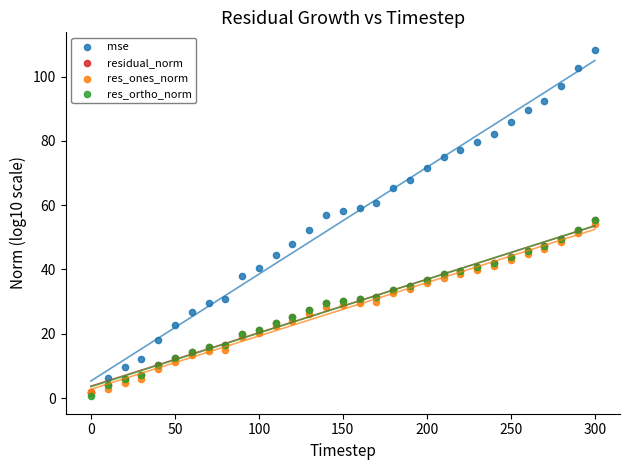

What are all the series names shown in the legend?

mse, residual_norm, res_ones_norm, res_ortho_norm